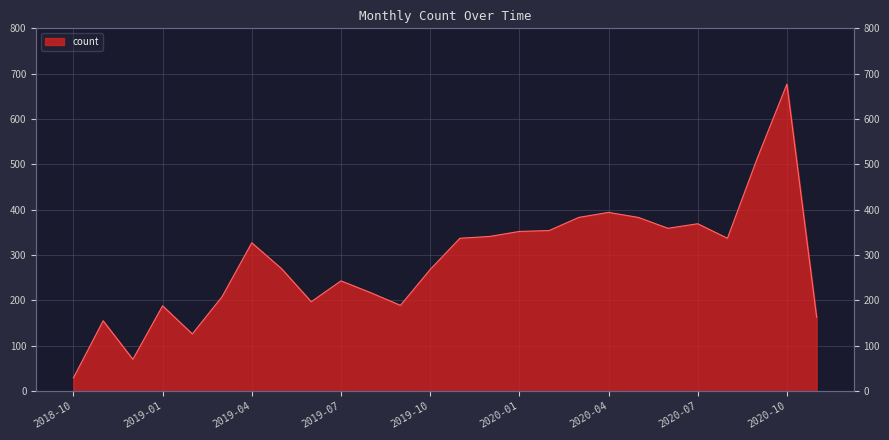

At which label is the value closest to 353?

2020-01